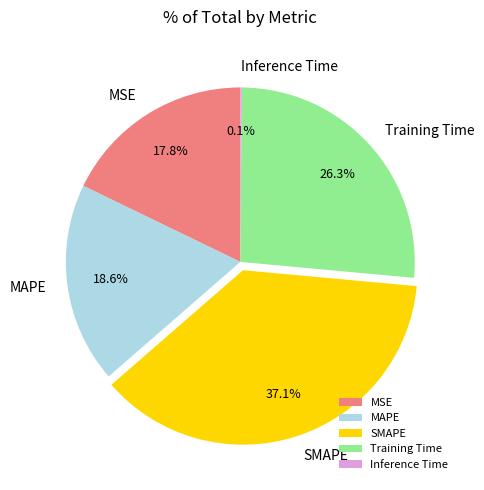

Approximately how many times larger is the value at MSE compared to MAPE?

1.0